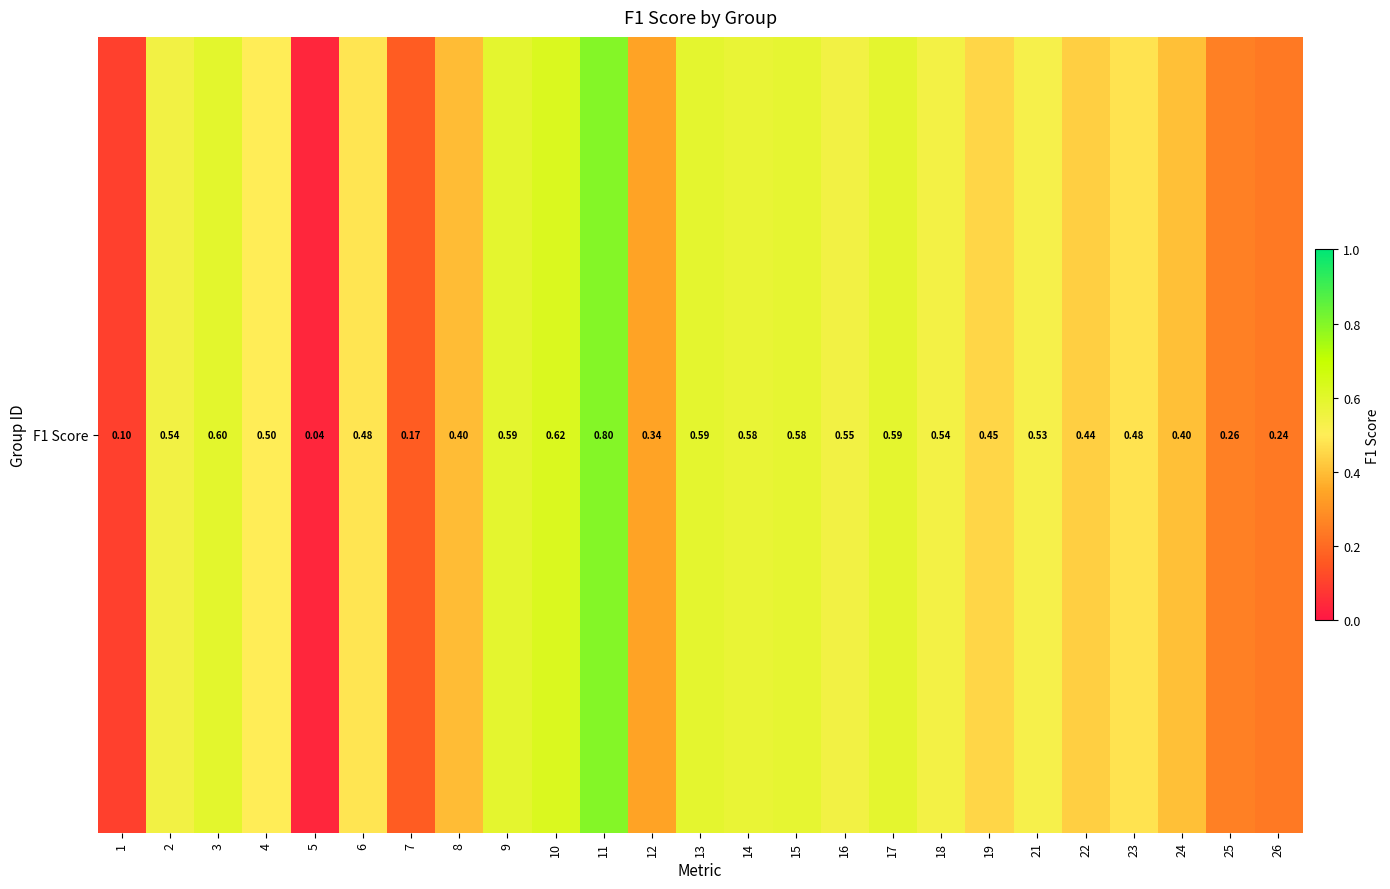

The value at 18 is 0.5. True or false?

True